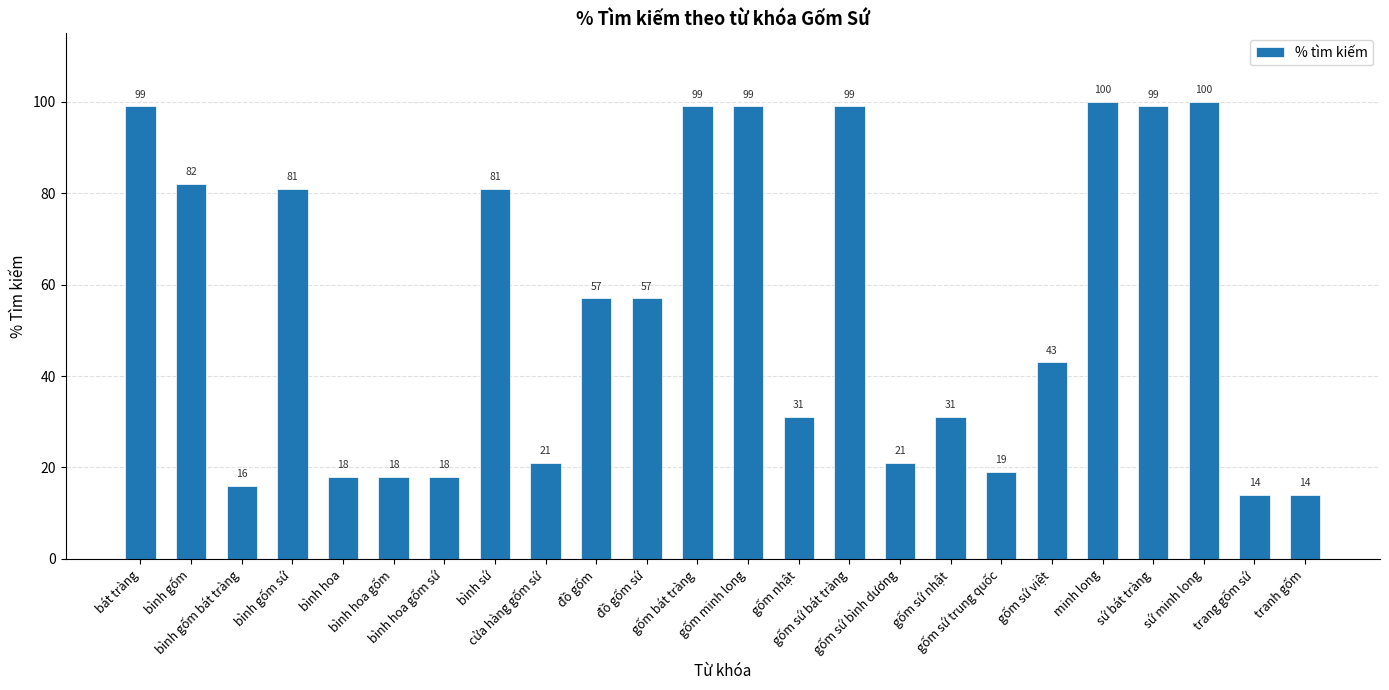

What is the smallest value displayed?

14